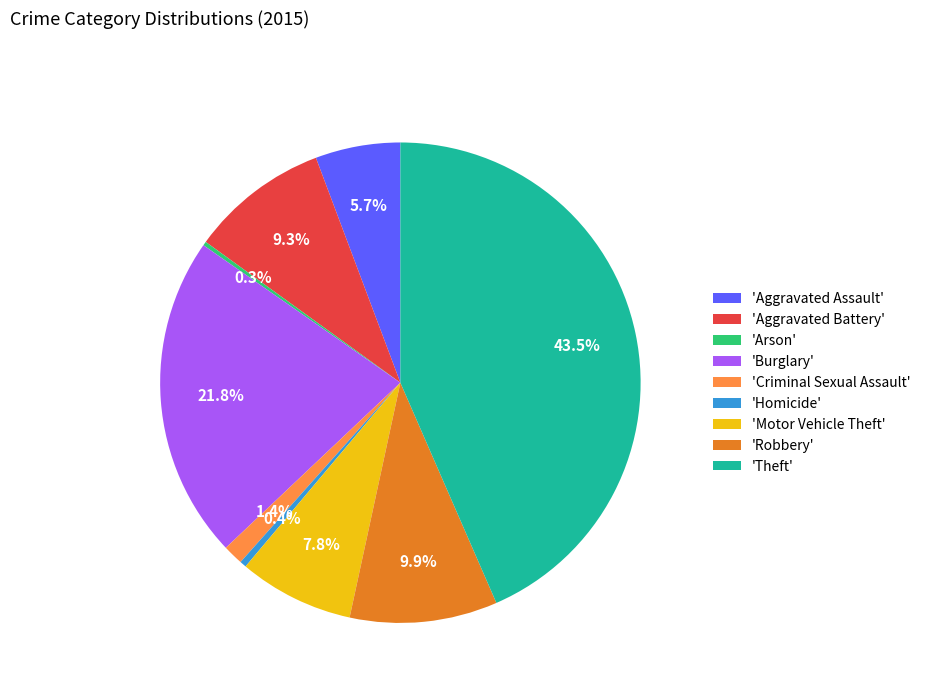

What is the largest slice in the pie chart?

'Theft'